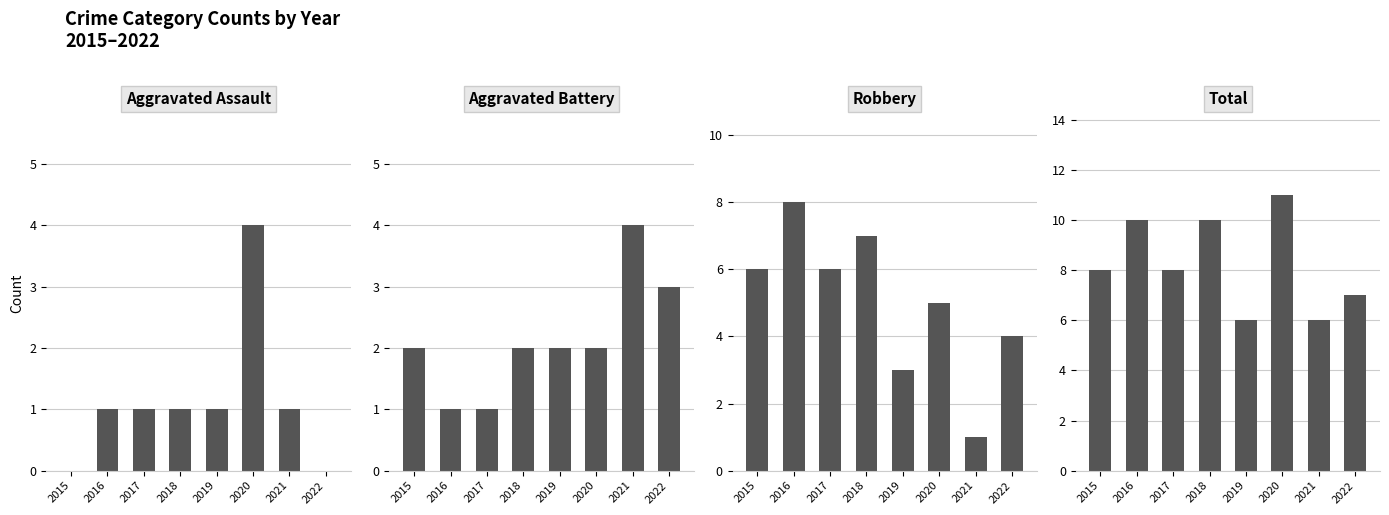

Which series changed the most between 2018 and 2021?

Robbery